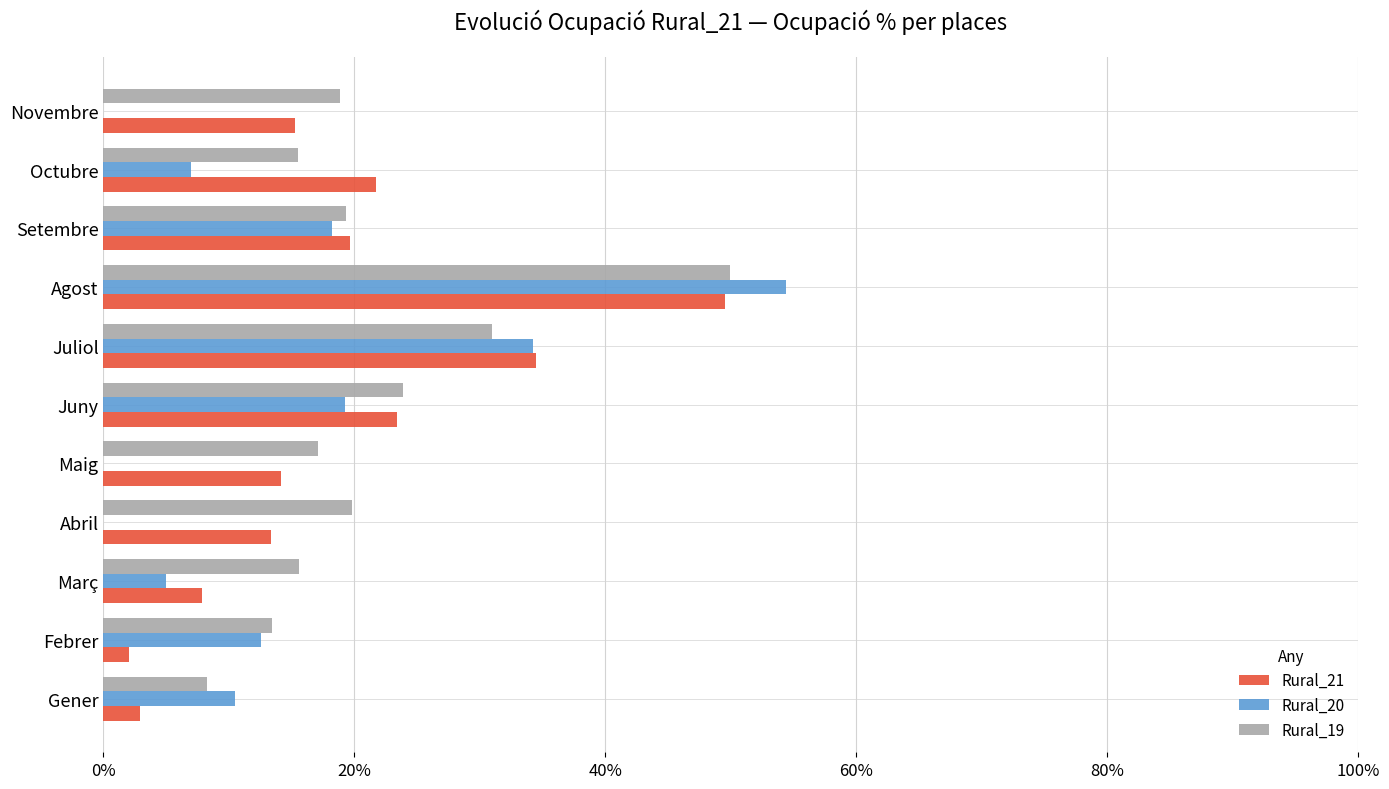

How many categories are shown in the chart?

11